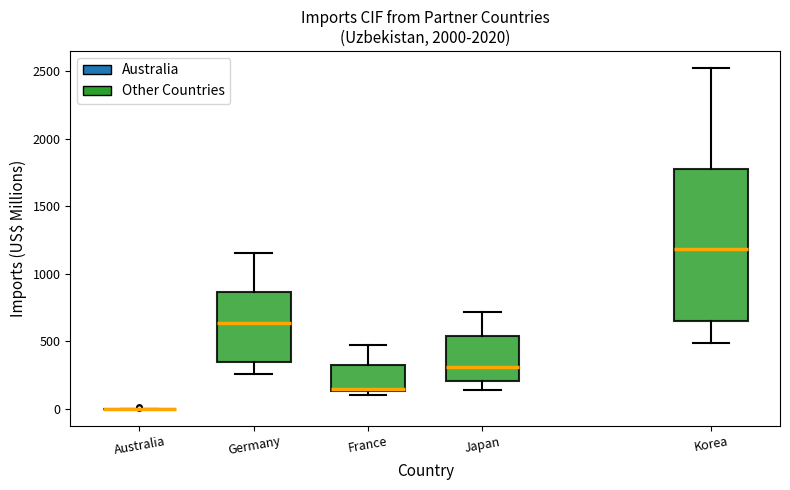

Where does the lower whisker of the box for Korea end on the y-axis? The values are not printed on the chart, so give them approximately, as read against the axis.

500